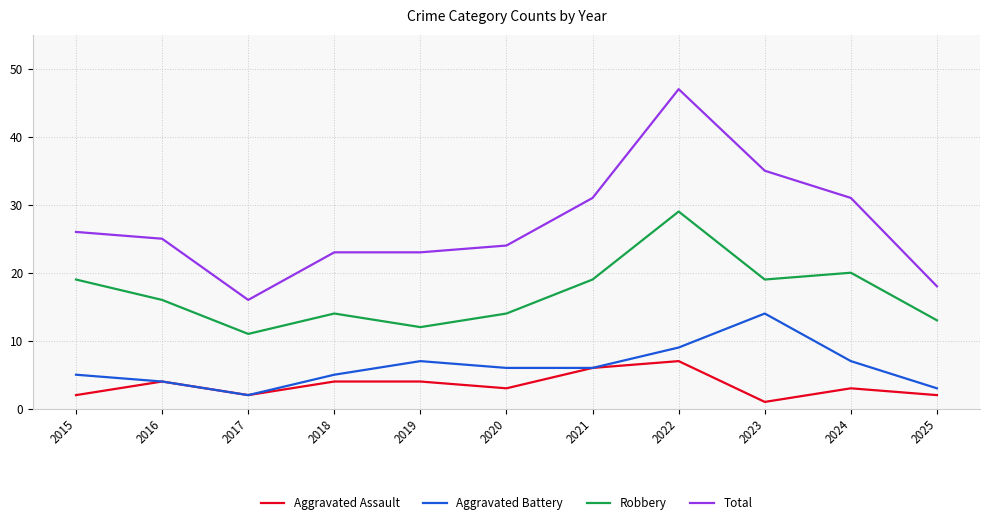

What is the sum of all Total values?

299